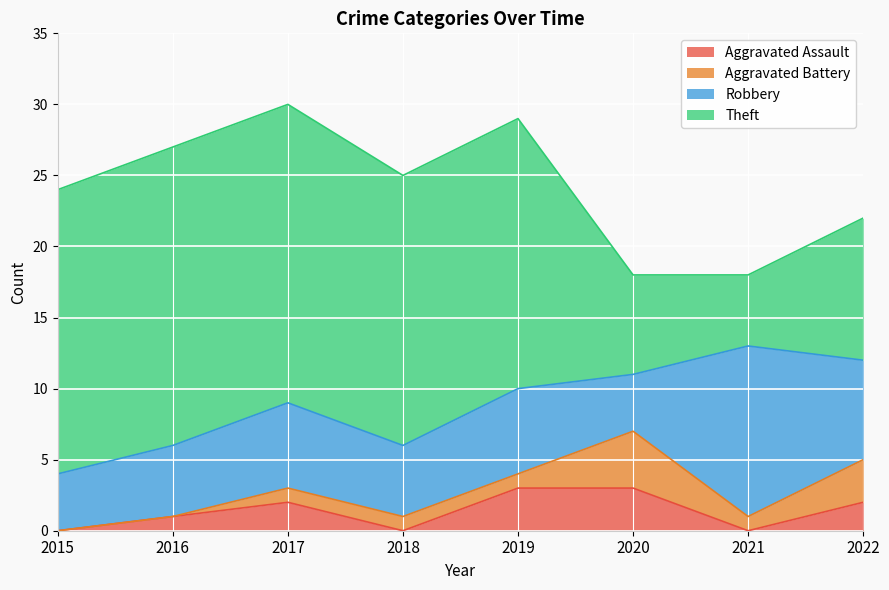

What is the average value of the Robbery series?

6